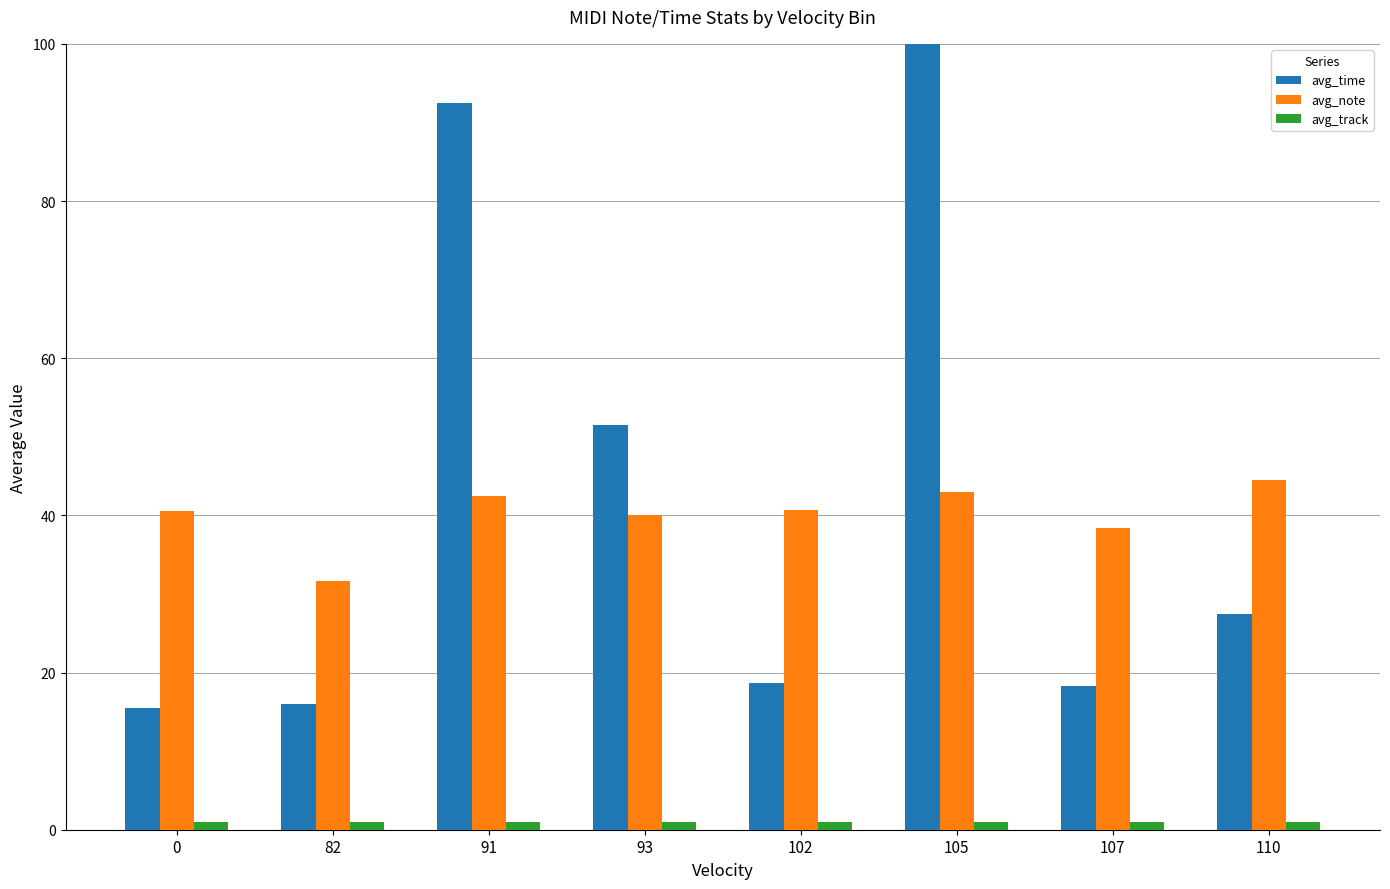

How many categories are shown in the chart?

8